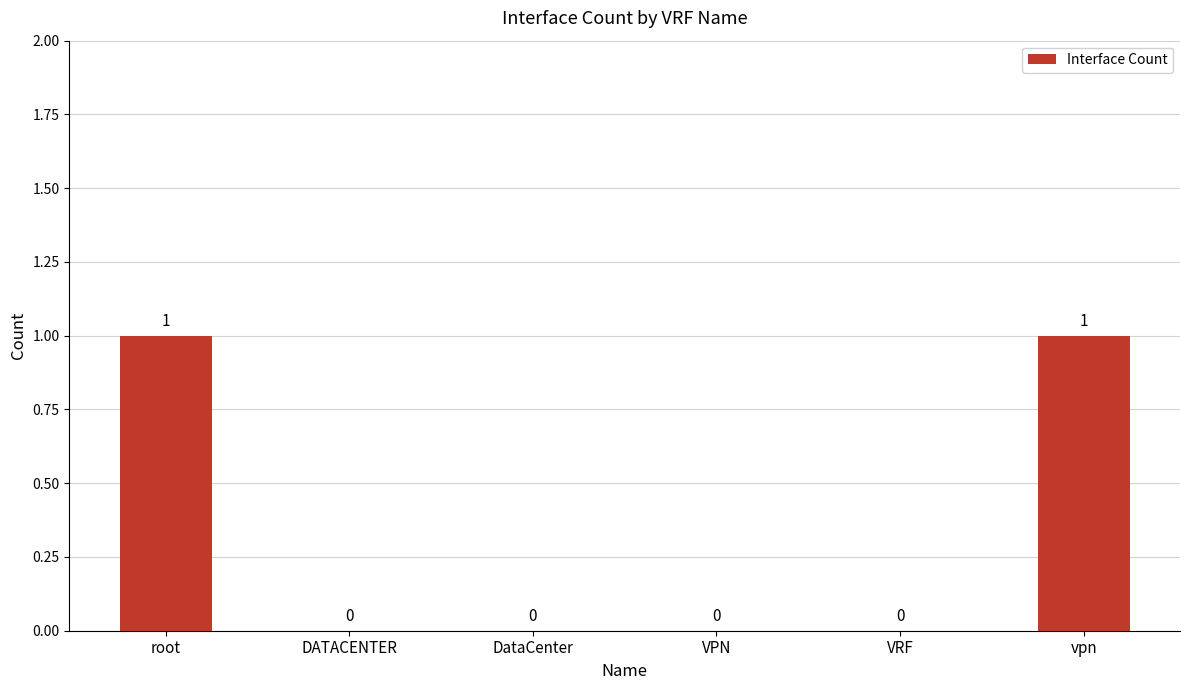

Reading right to left, transcribe all the data shown in this chart.

1	0	0	0	0	1